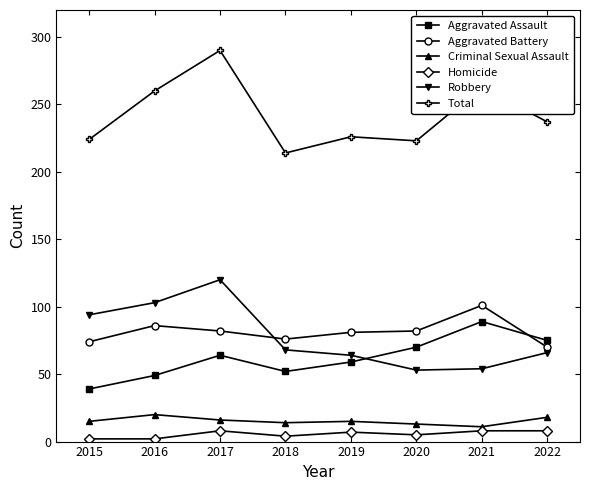

What is the difference between the highest and lowest values at 2020?

218